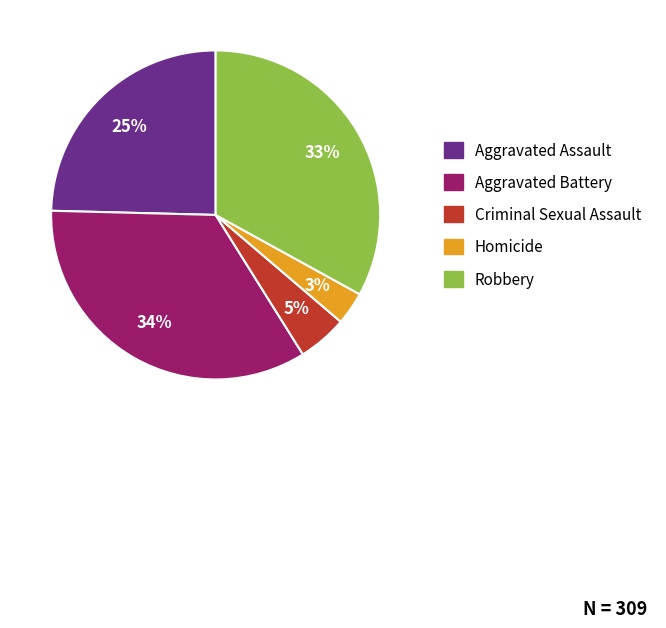

The Criminal Sexual Assault slice represents 19% of the pie. True or false?

False